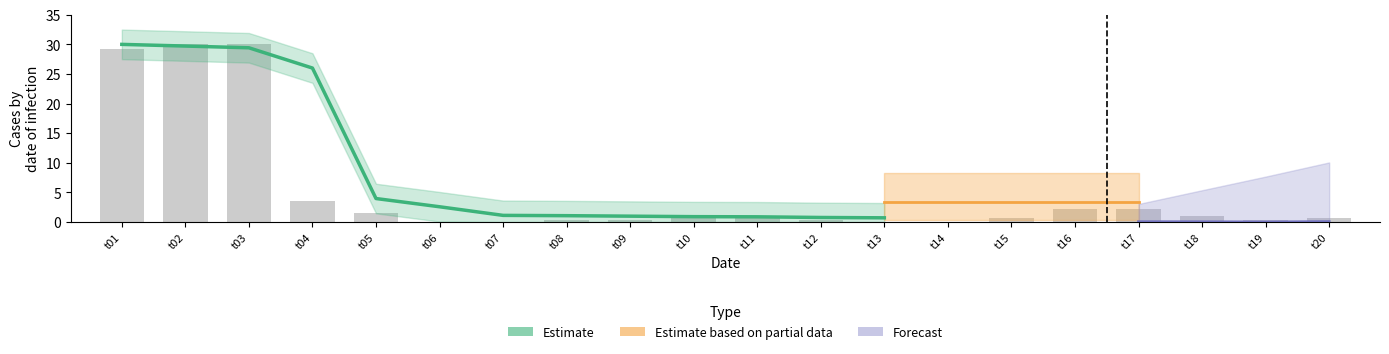

Rank the categories by value from highest to lowest.

t02, t03, t01, t04, t16, t17, t05, t11, t18, t10, t15, t20, t08, t09, t12, t19, t06, t07, t13, t14